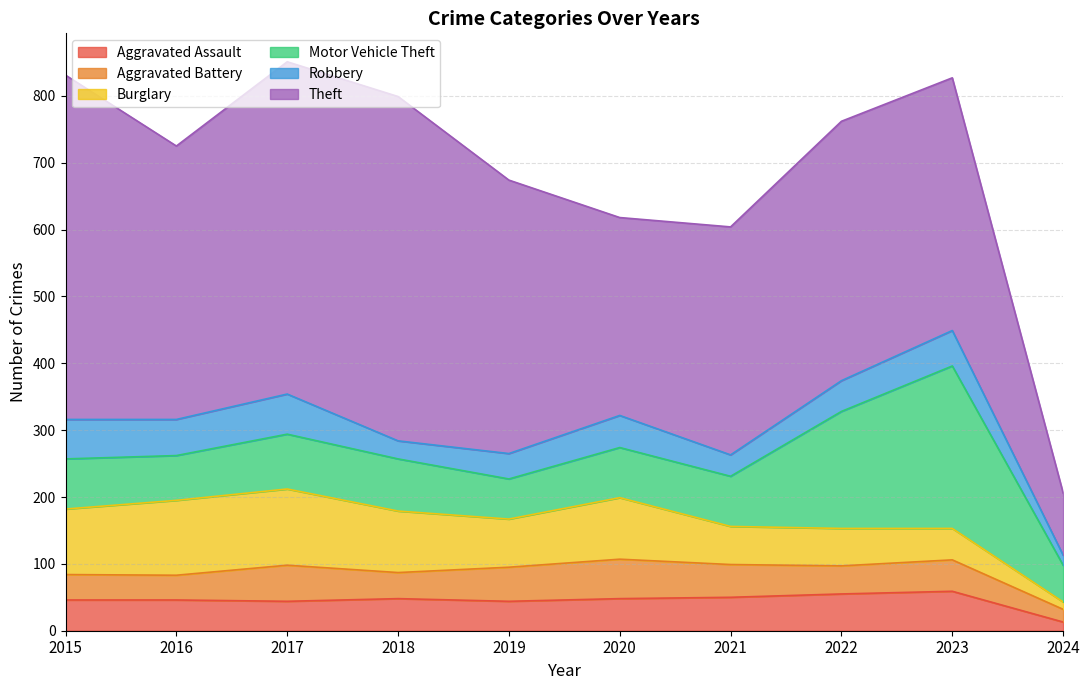

Where is the first local maximum for Robbery?

2017